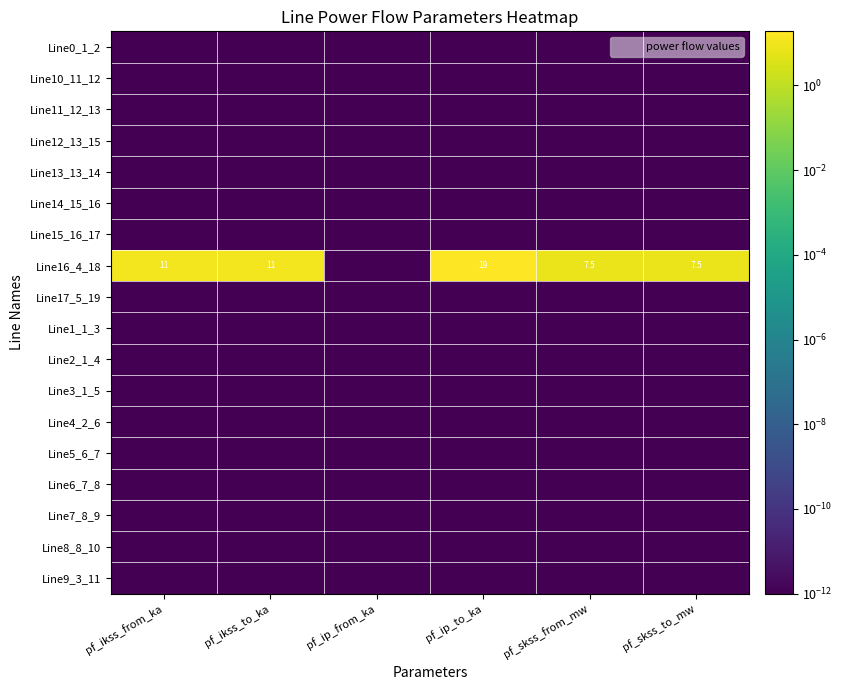

Which series has the largest total across all categories?

Line16_4_18